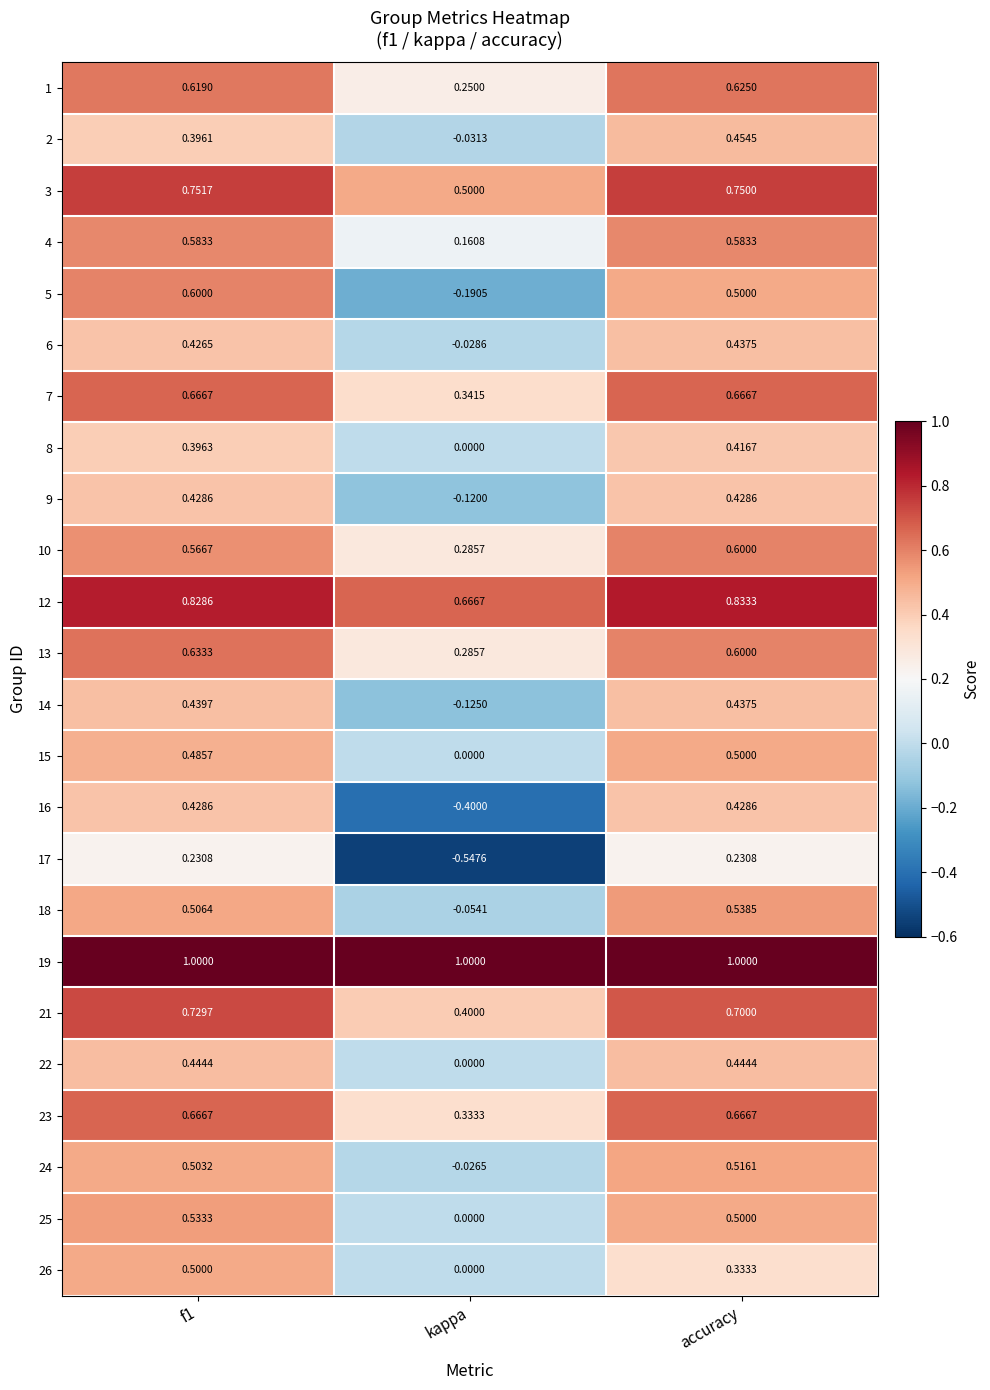

Where is 3 nearest to the value 0?

kappa